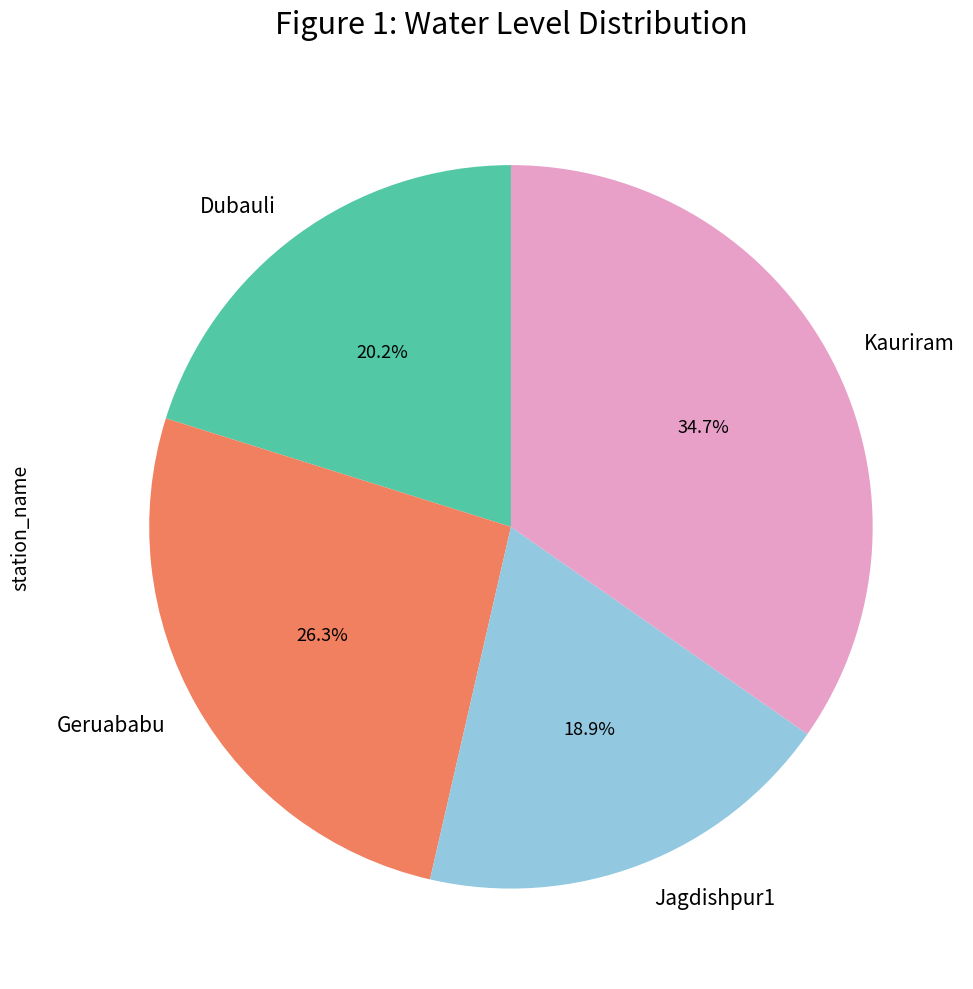

What is the largest slice in the pie chart?

Kauriram